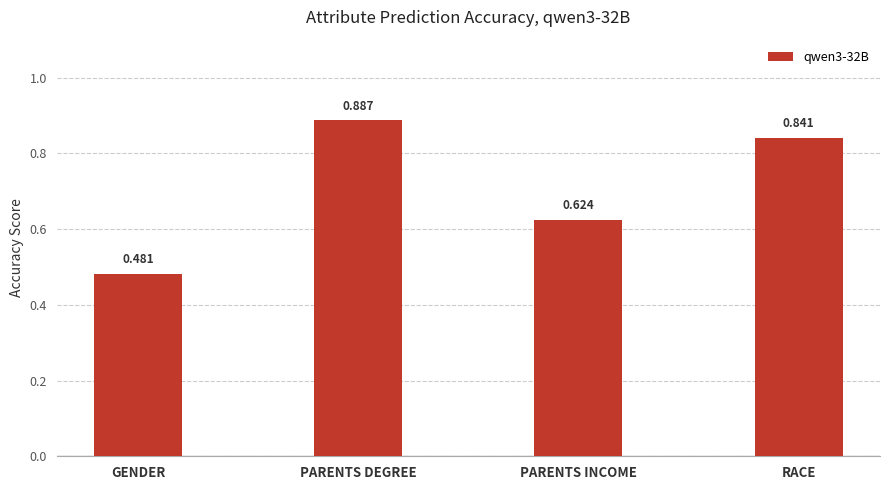

What is the label of the 1st bar from the left?

GENDER